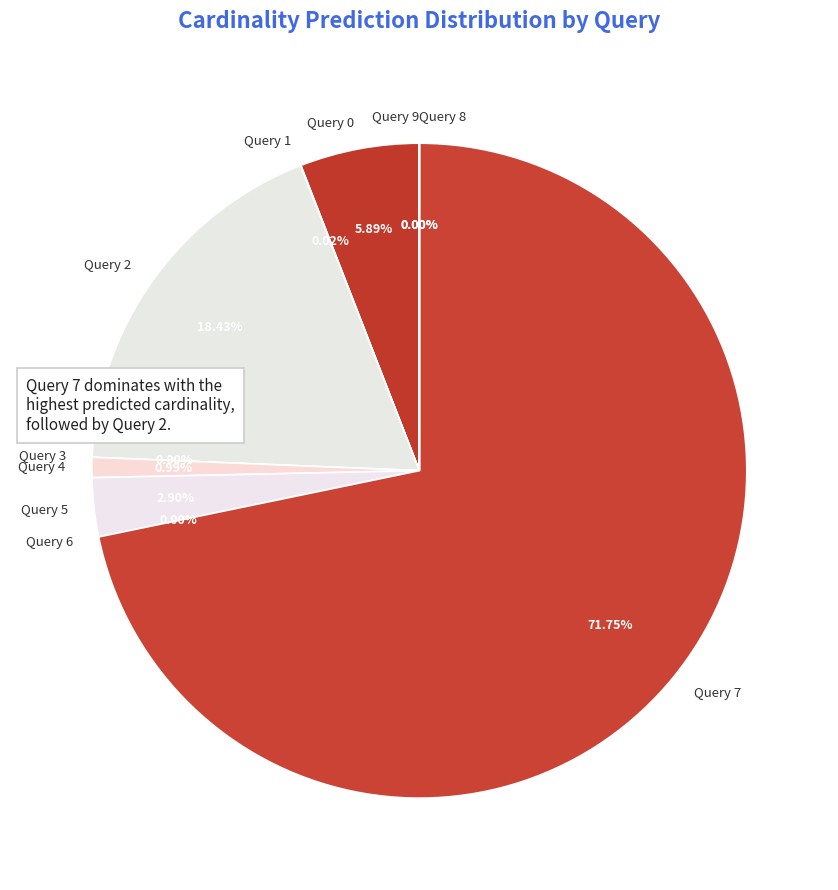

To the nearest percent, what is the difference between the Query 5 and Query 1 slice percentages?

3%